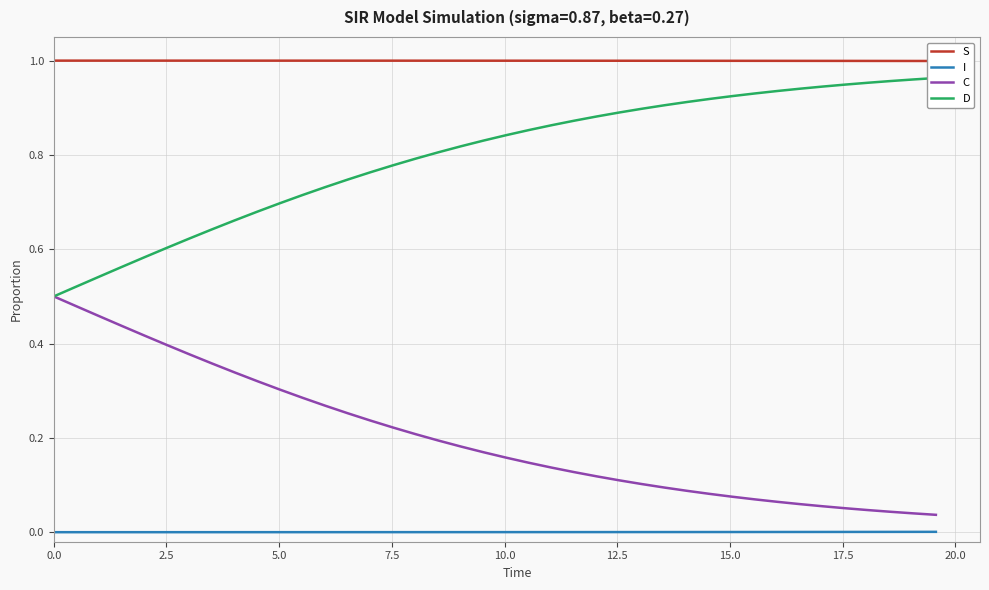

True or false: I and C intersect in this chart.

False